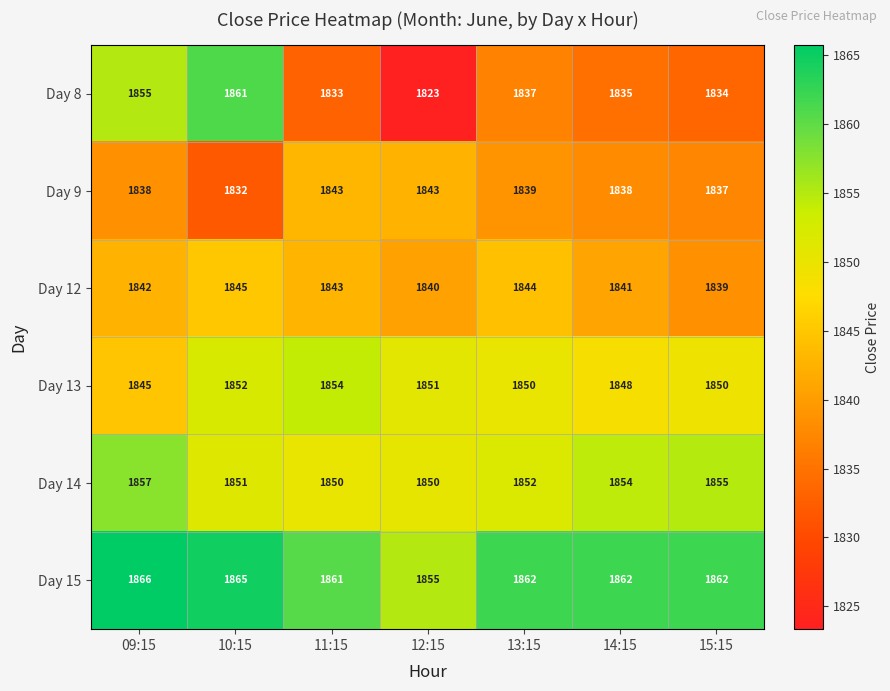

At which category is the sum across all series the highest?

10:15